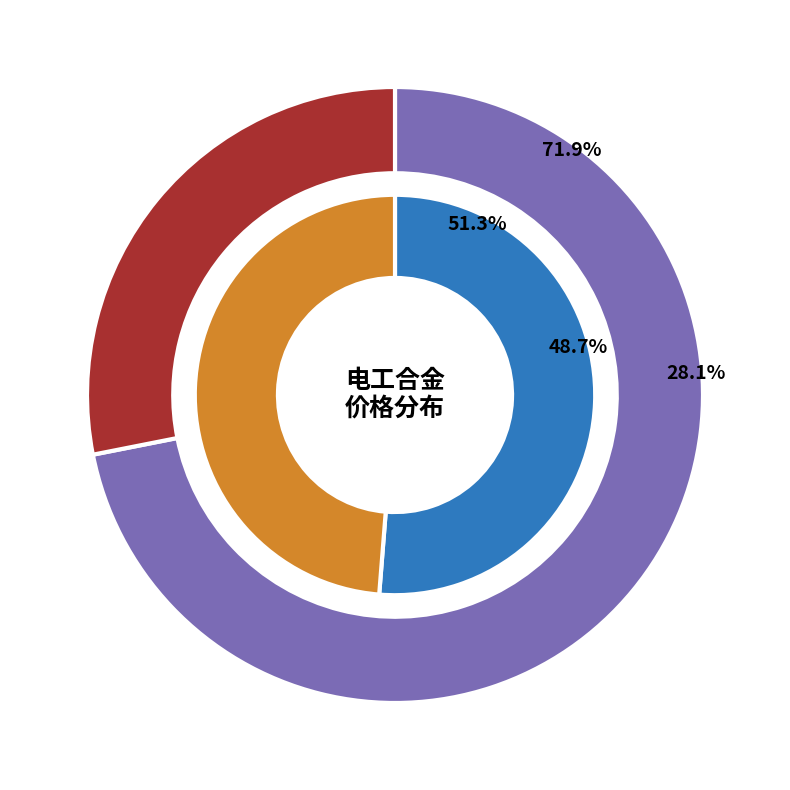

Rank the series by their maximum value, from highest to lowest.

成交额(万元), 价格